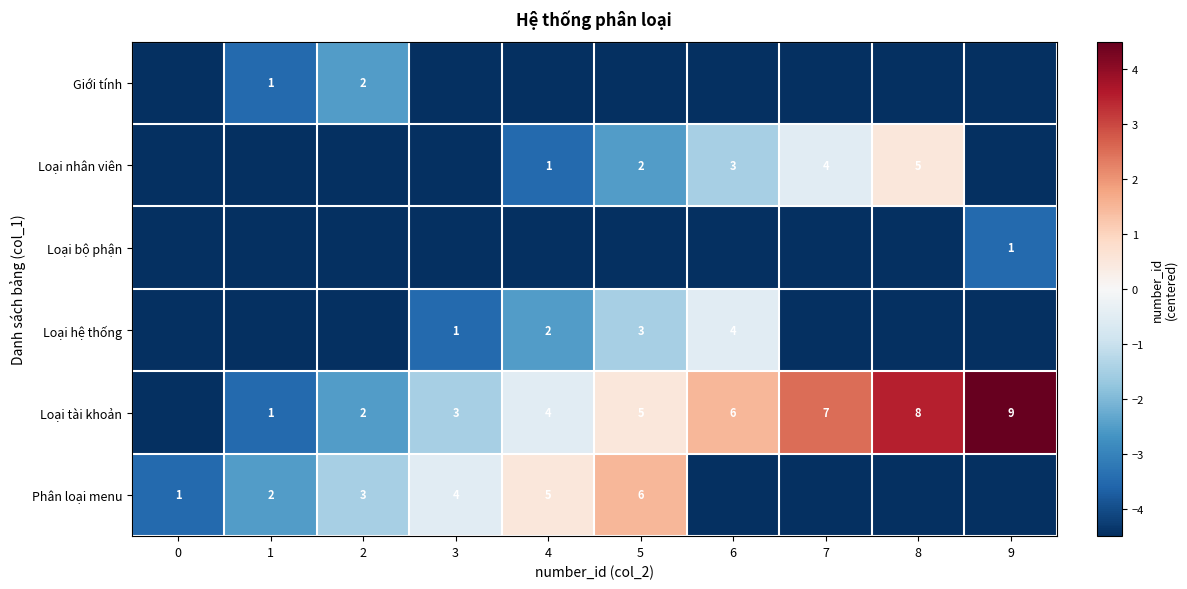

Is it true that Loại hệ thống equals -1.6 at 3?

False